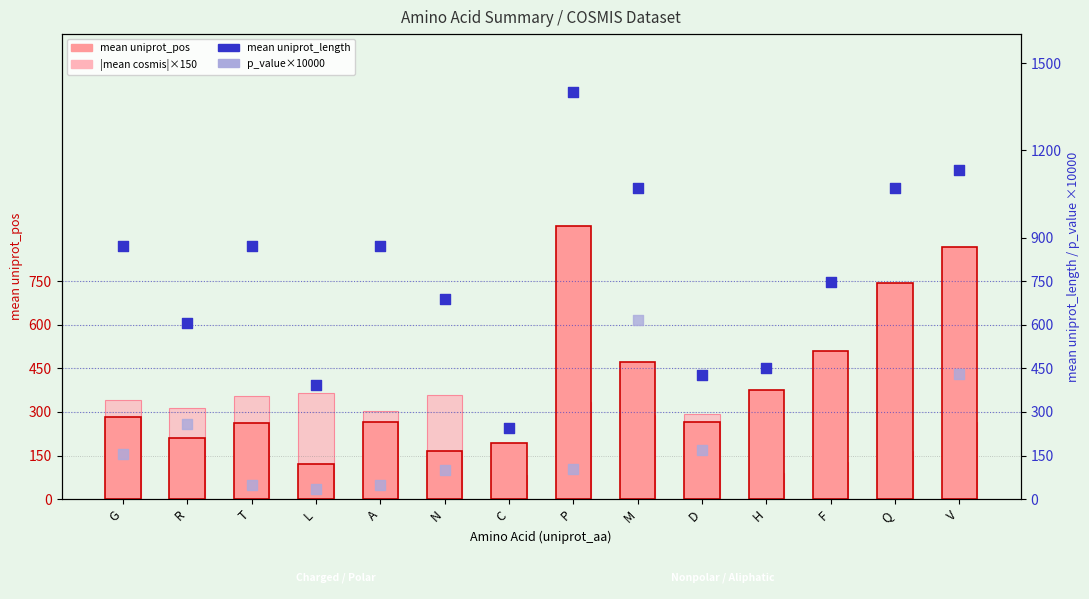

At which category is the sum across all series the highest?

C